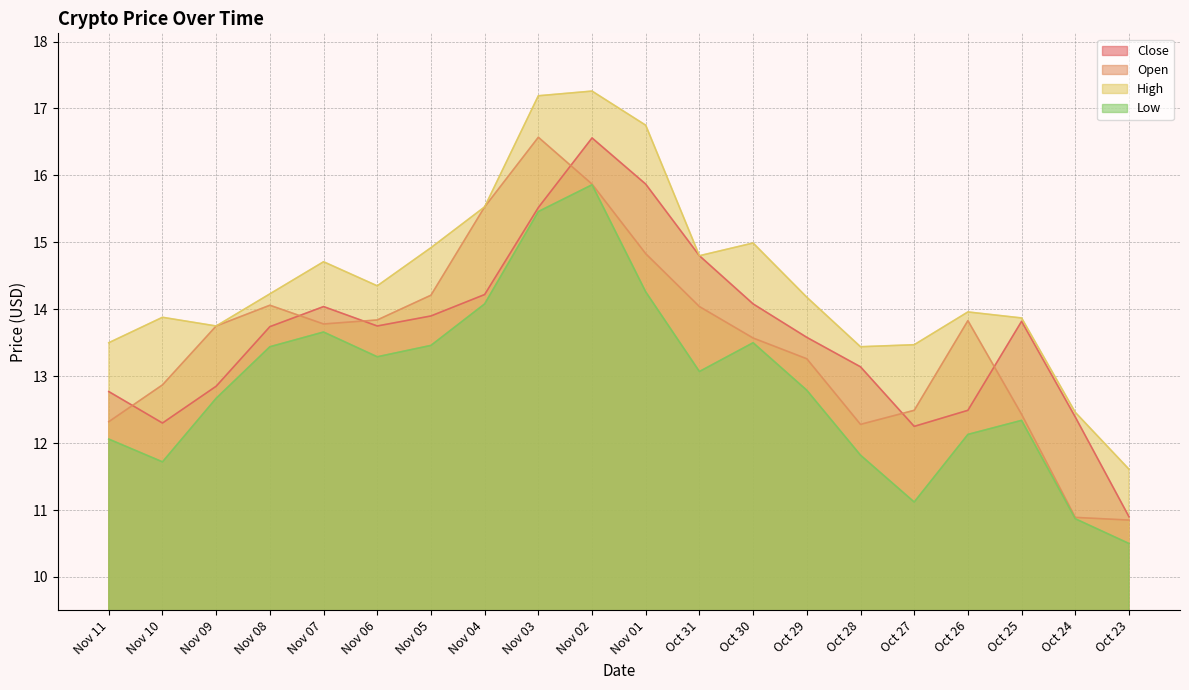

True or false: Close and High intersect in this chart.

False